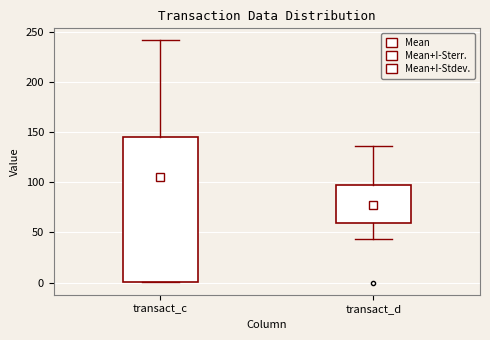

Reading left to right, transcribe this box plot: for each box, give where its median line is, the range the box spans, and where its two whiskers end, as read against the y-axis. The values are not printed on the chart, so give them approximately, as read against the axis.

transact_c: median 145 (drawn on the box's upper edge), box 0 to 145, whiskers 0 to 240
transact_d: median 70, box 60 to 100, whiskers 45 to 135